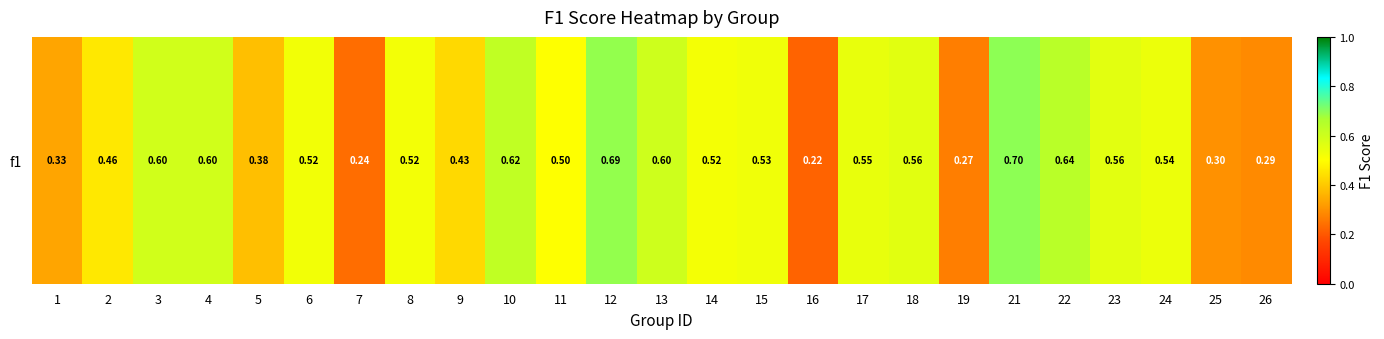

Reading left to right, list all the values displayed in this chart.

1=0.3	2=0.5	3=0.6	4=0.6	5=0.4	6=0.5	7=0.2	8=0.5	9=0.4	10=0.6	11=0.5	12=0.7	13=0.6	14=0.5	15=0.5	16=0.2	17=0.5	18=0.6	19=0.3	21=0.7	22=0.6	23=0.6	24=0.5	25=0.3	26=0.3